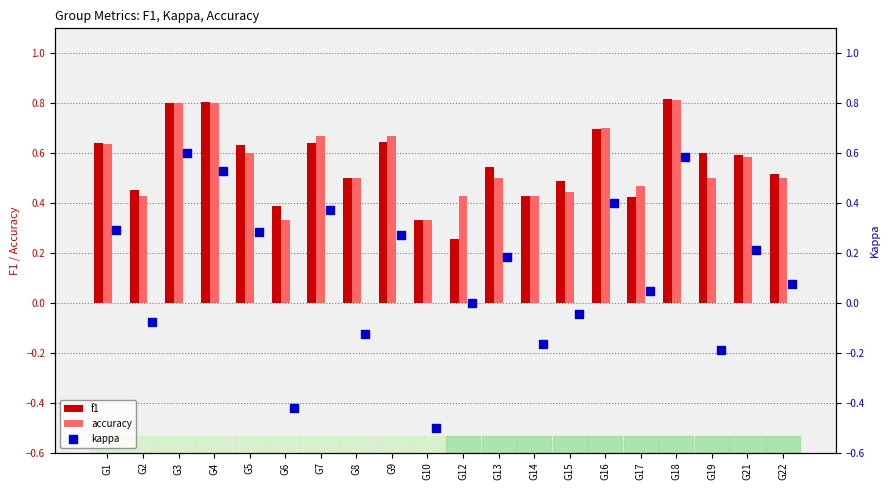

Which series reaches the minimum Y coordinate?

kappa